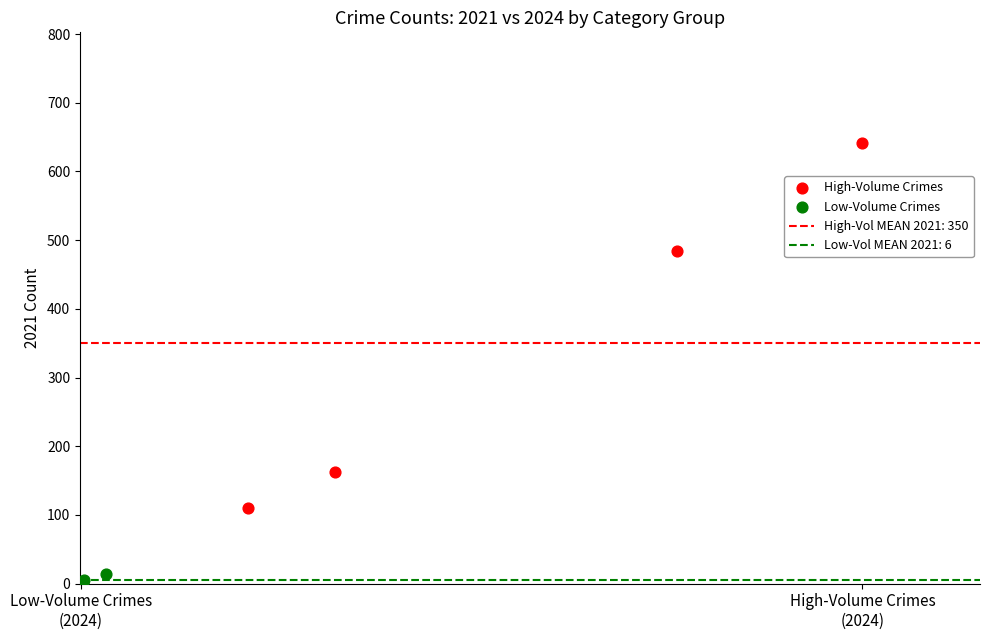

Which series contains the highest Y value?

High-Volume Crimes